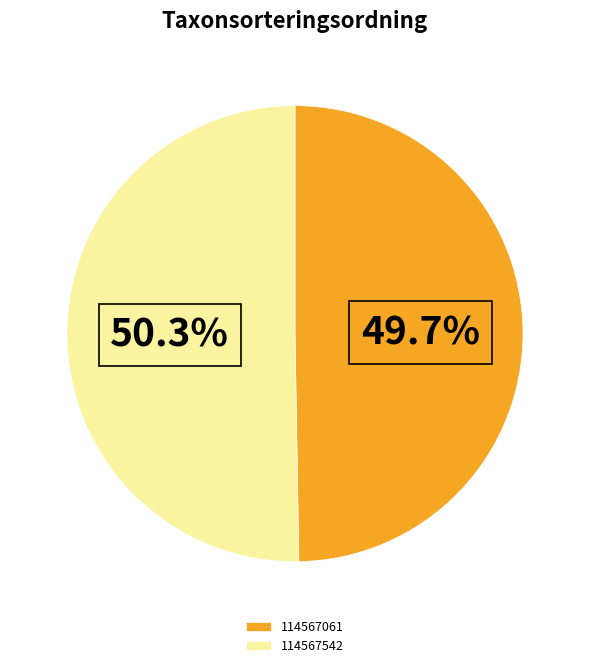

What percentage is the 114567061 slice, to the nearest percent?

50%